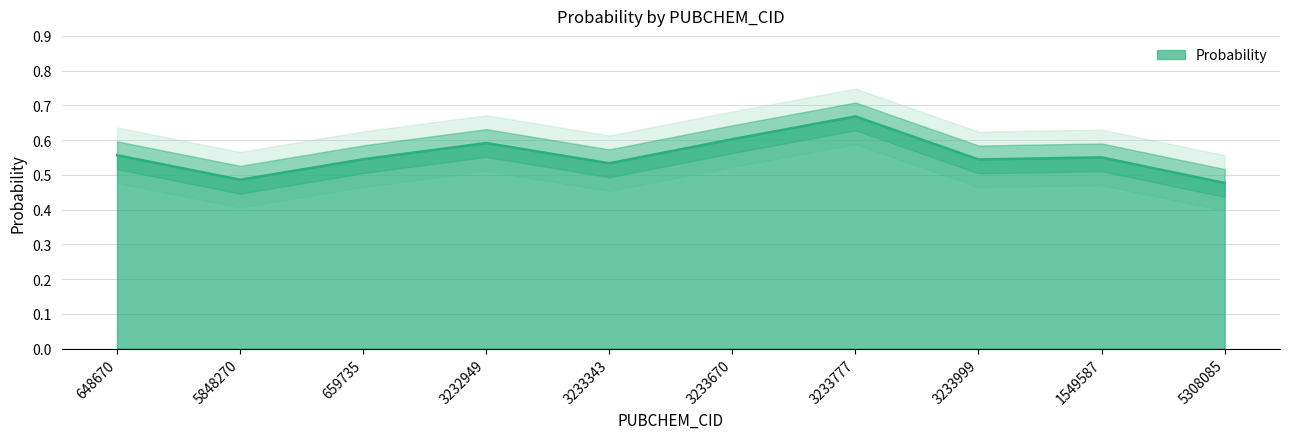

The value at 648670 is 0.6. True or false?

True